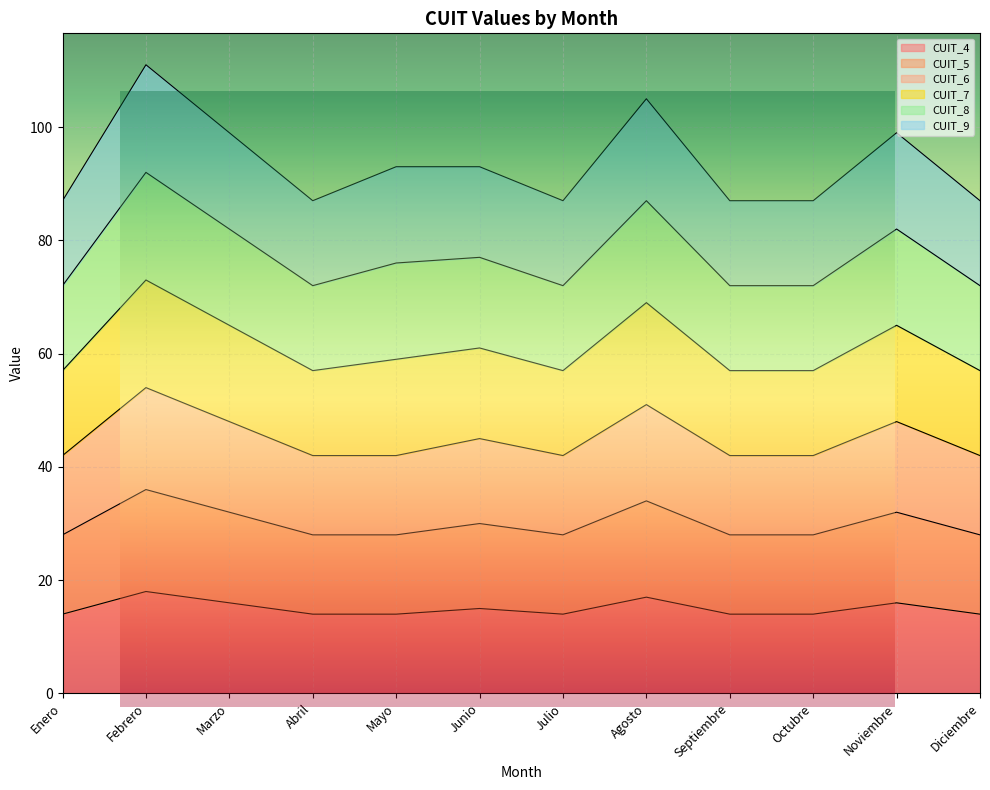

At which label does CUIT_5 reach its minimum?

Enero